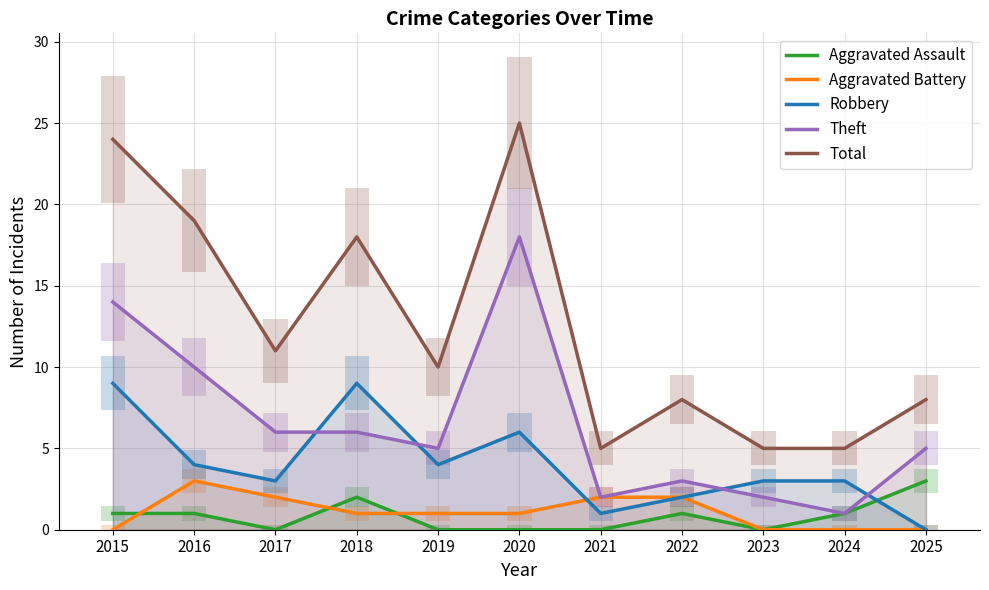

What is the value of the Total point at the 8th from the left?

8